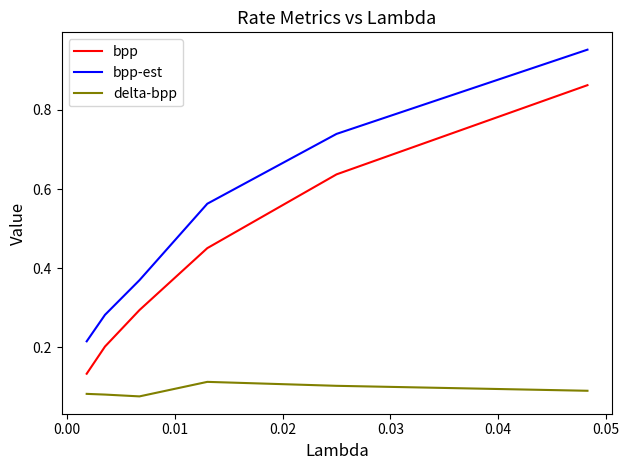

Which series has the widest spread of values?

bpp-est